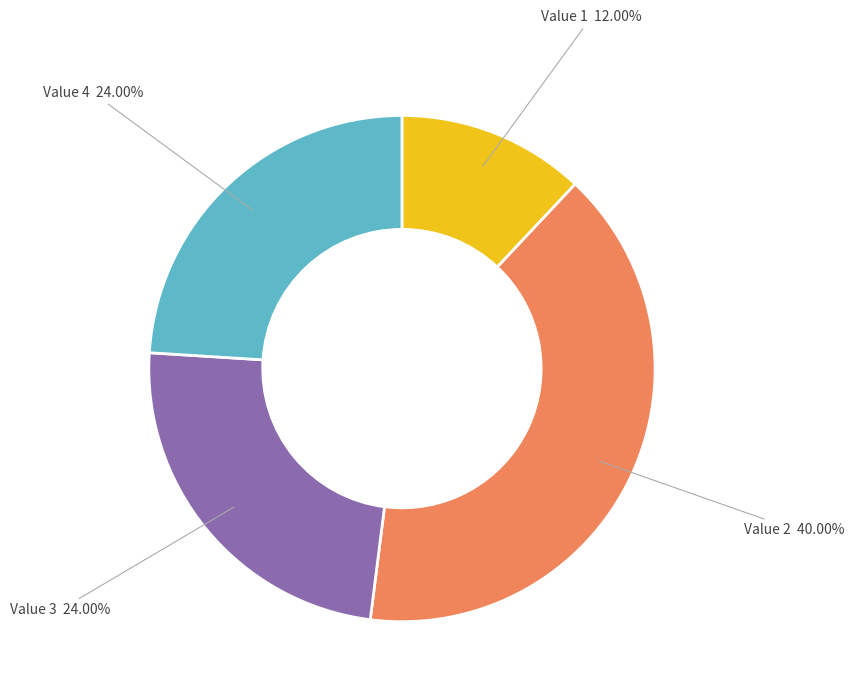

Which slice is the smallest?

Value 1 12.00%